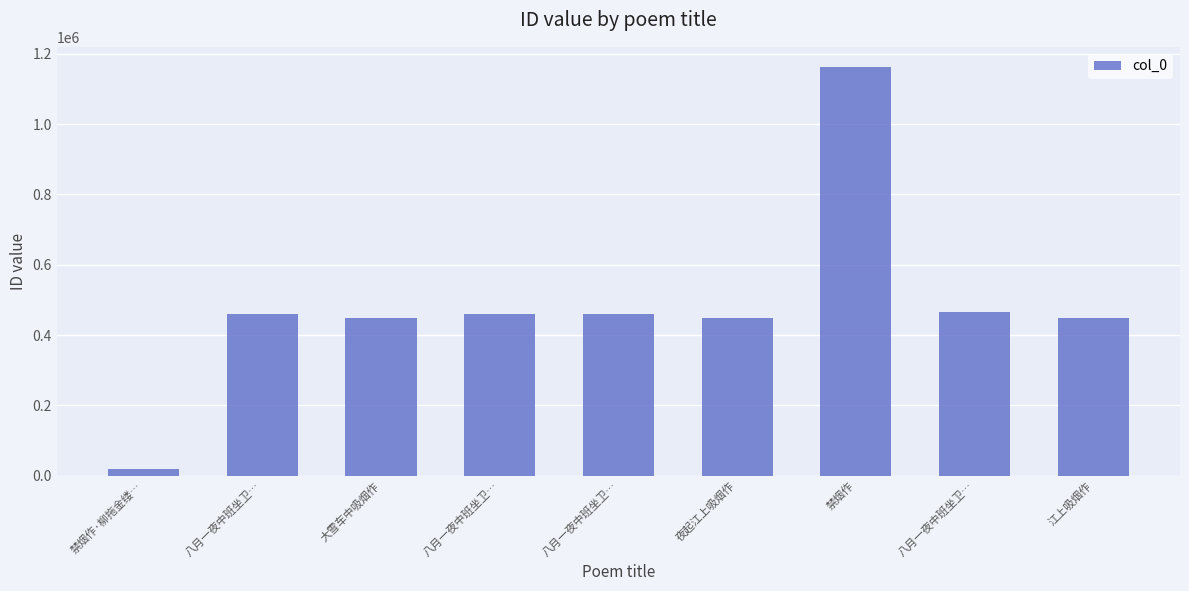

Count the number of data series in this chart.

1